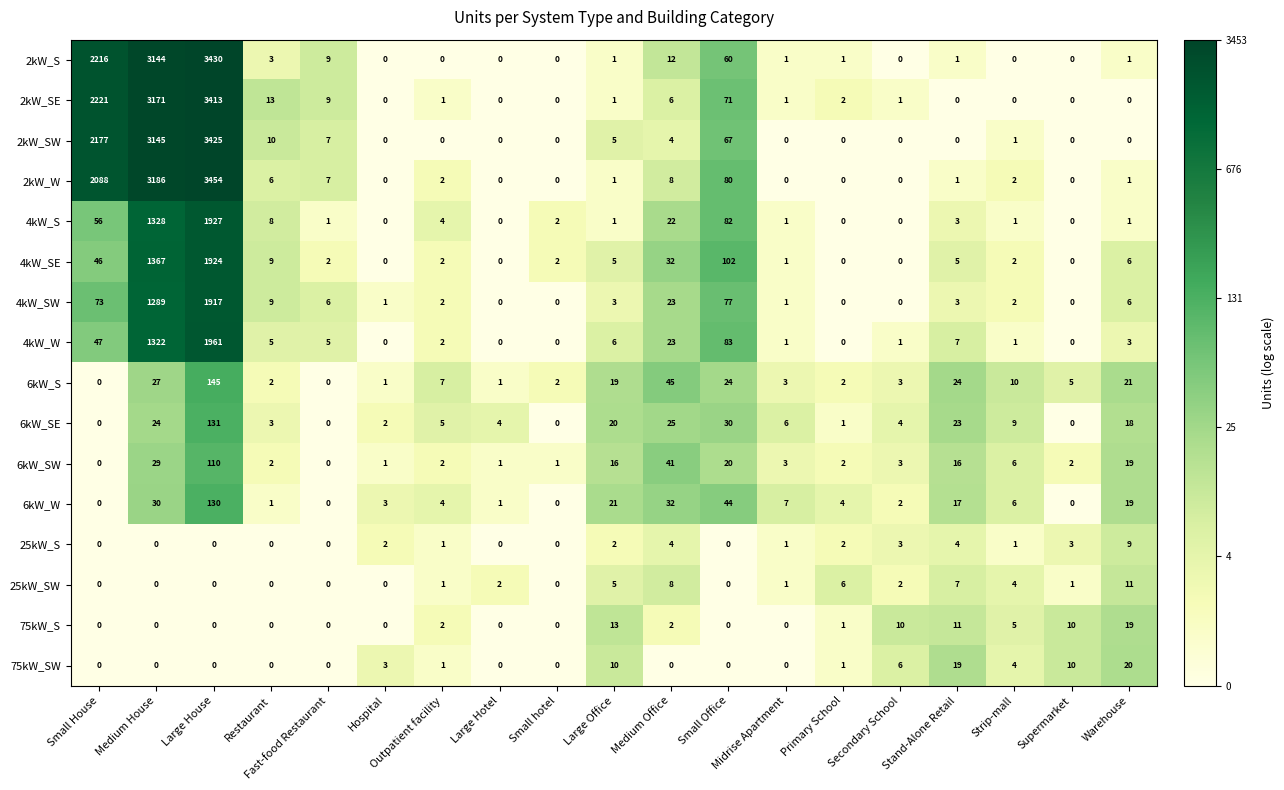

At which label does 2kW_SW reach its peak?

Large House